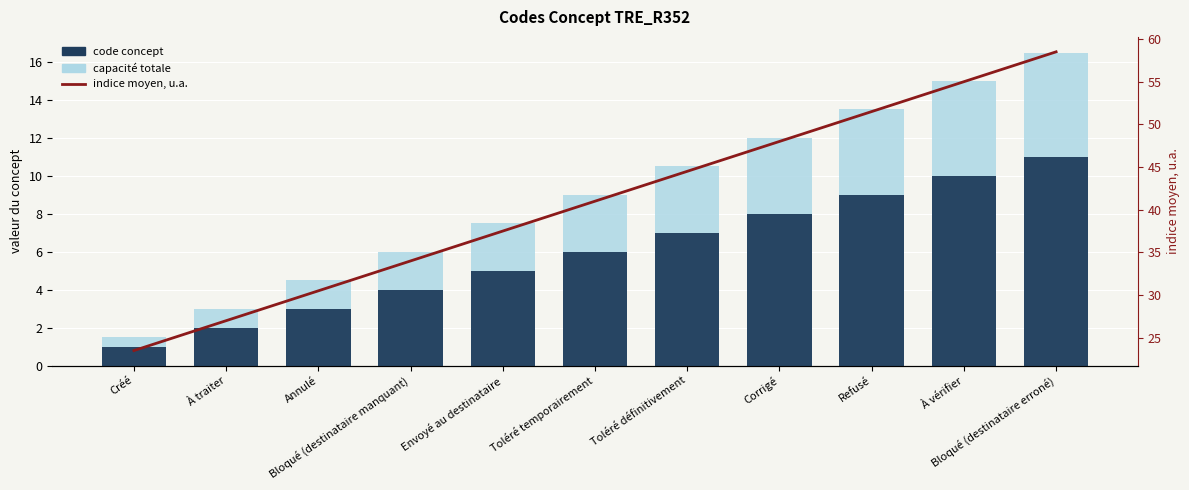

Rank the series by their maximum value, from highest to lowest.

indice moyen, u.a., capacité totale, code concept